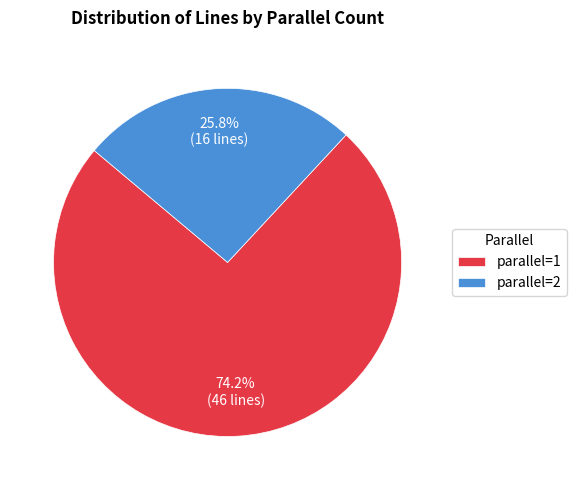

What portion of the pie excludes parallel=2?

74.2%